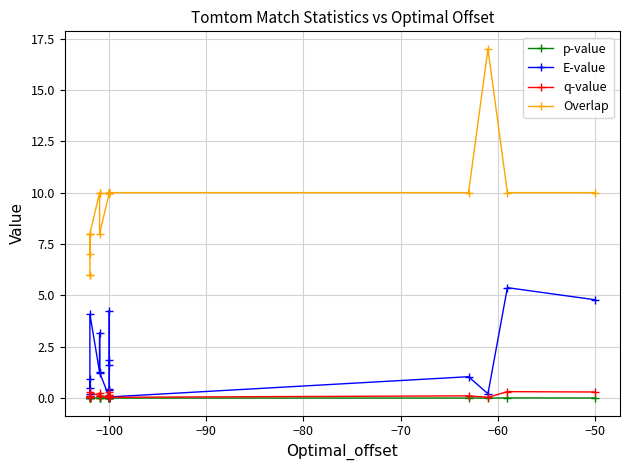

The value of Overlap at −90 is 3.5. True or false?

False